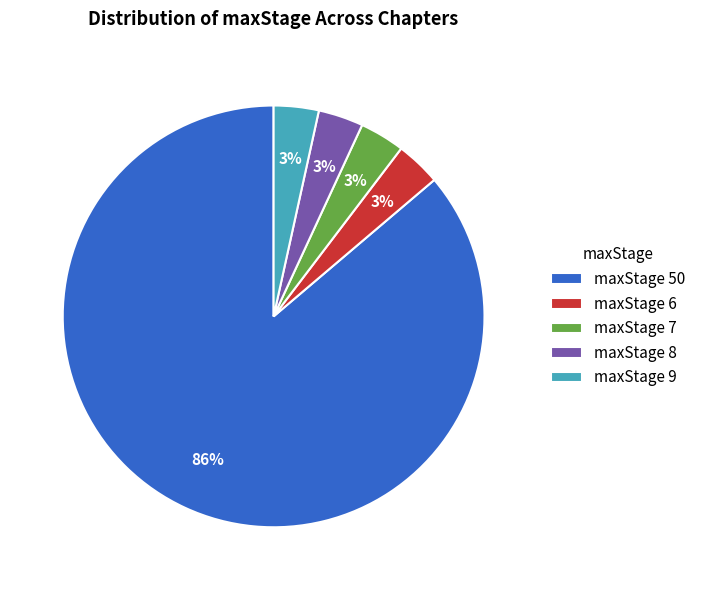

To the nearest percent, what is the average slice percentage?

20%